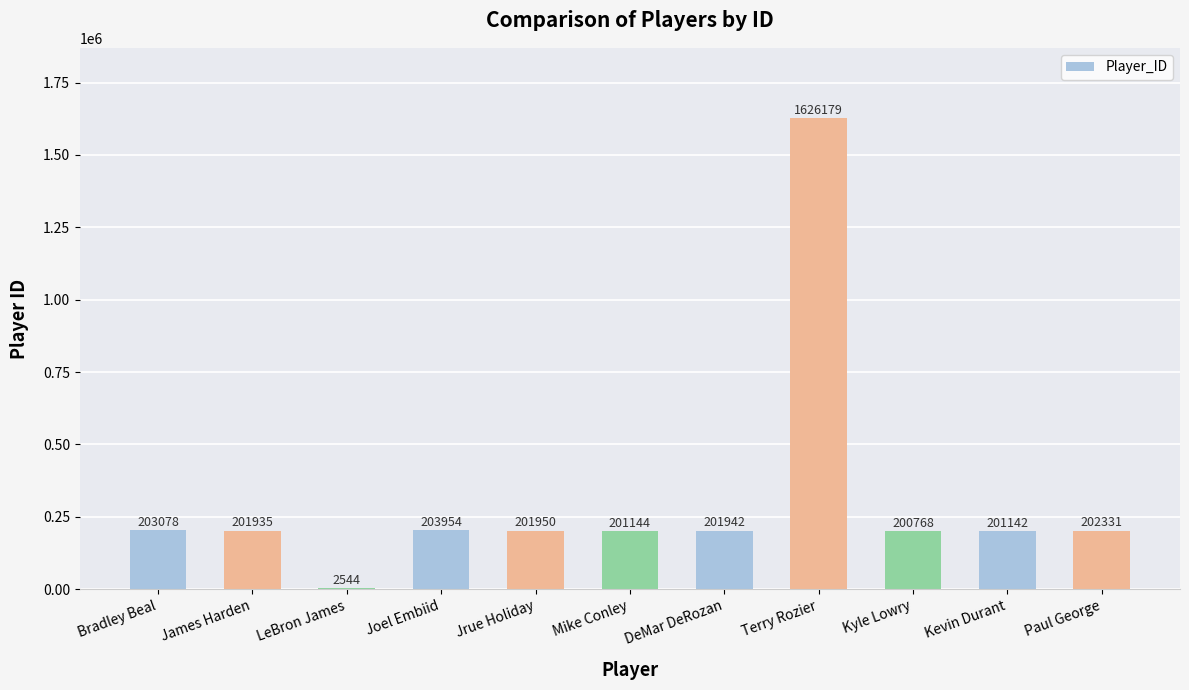

Reading left to right, list all the values displayed in this chart.

Bradley Beal=203078	James Harden=201935	LeBron James=2544	Joel Embiid=203954	Jrue Holiday=201950	Mike Conley=201144	DeMar DeRozan=201942	Terry Rozier=1626179	Kyle Lowry=200768	Kevin Durant=201142	Paul George=202331